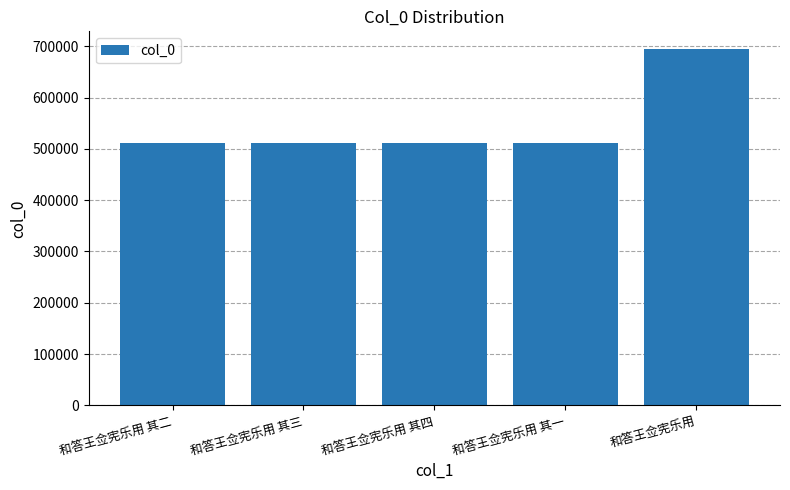

What is the approximate value at 和答王佥宪乐用?

694505